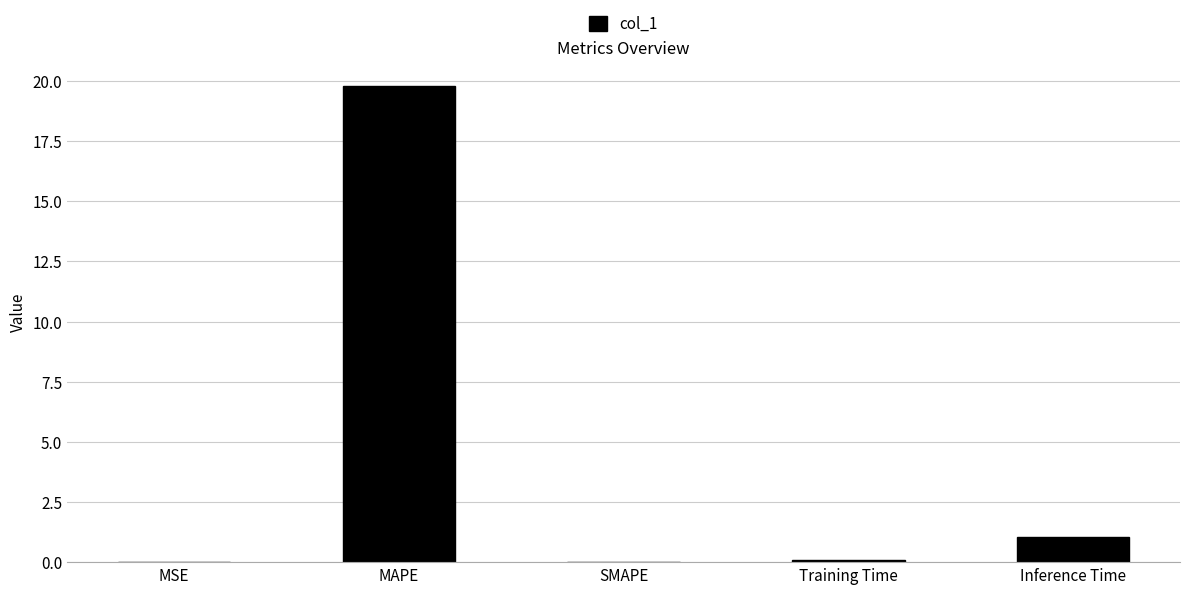

Between MSE and MAPE, which is larger?

MAPE